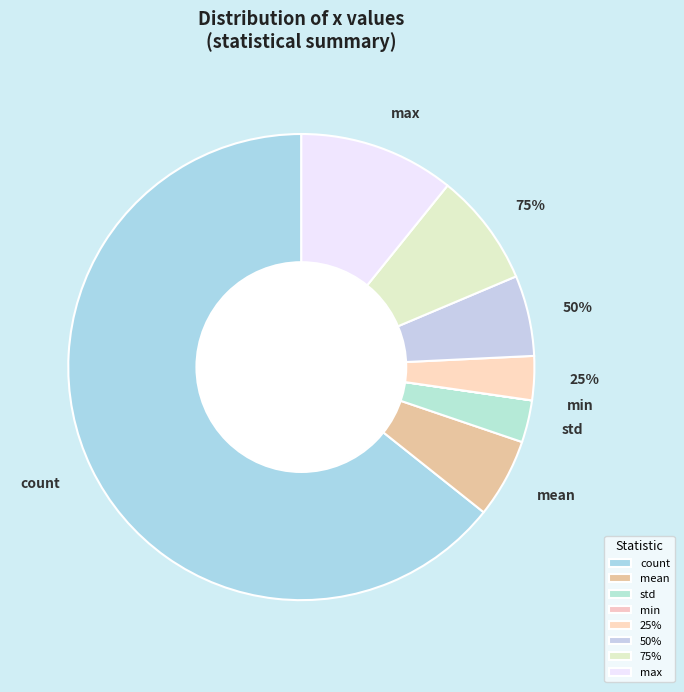

What is the total percentage of max and std?

13.7%